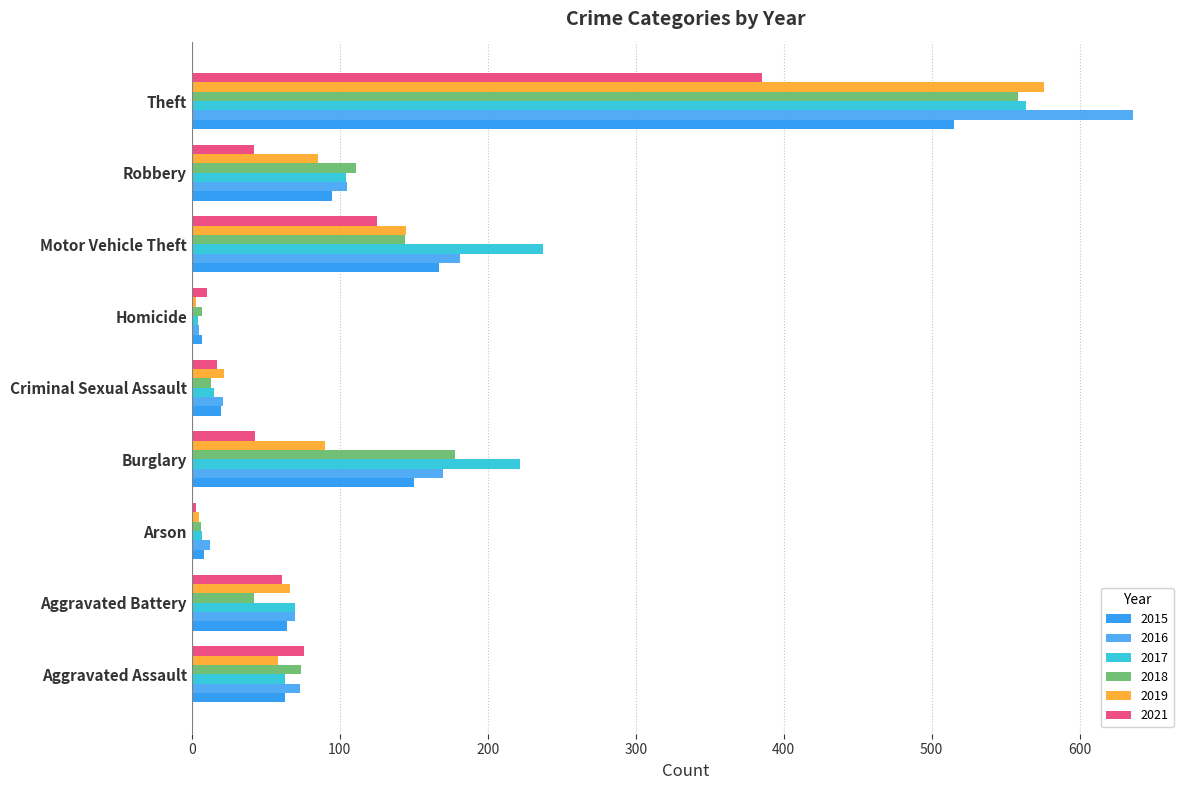

Reading right to left, list all the values displayed in this chart.

2015: 515	95	167	7	20	150	8	64	63
2016: 636	105	181	5	21	170	12	70	73
2017: 564	104	237	4	15	222	7	70	63
2018: 558	111	144	7	13	178	6	42	74
2019: 576	85	145	3	22	90	5	66	58
2021: 385	42	125	10	17	43	3	61	76